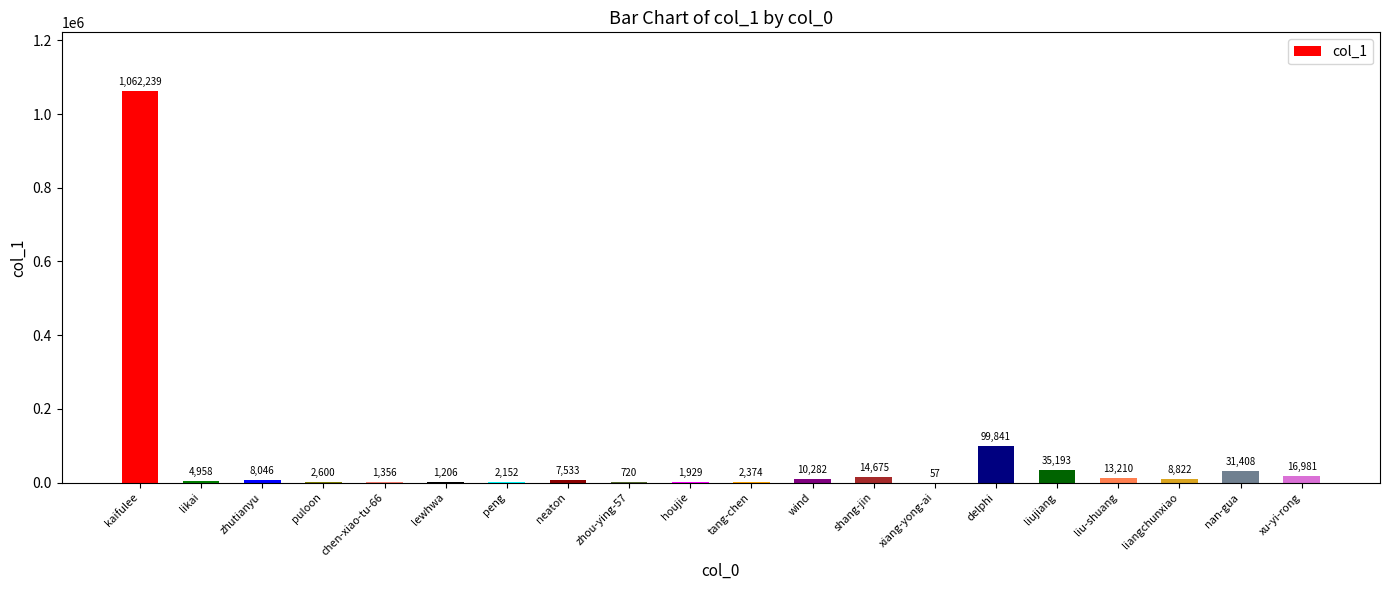

Reading right to left, what are all the values shown in this chart?

16981	31408	8822	13210	35193	99841	57	14675	10282	2374	1929	720	7533	2152	1206	1356	2600	8046	4958	1062239